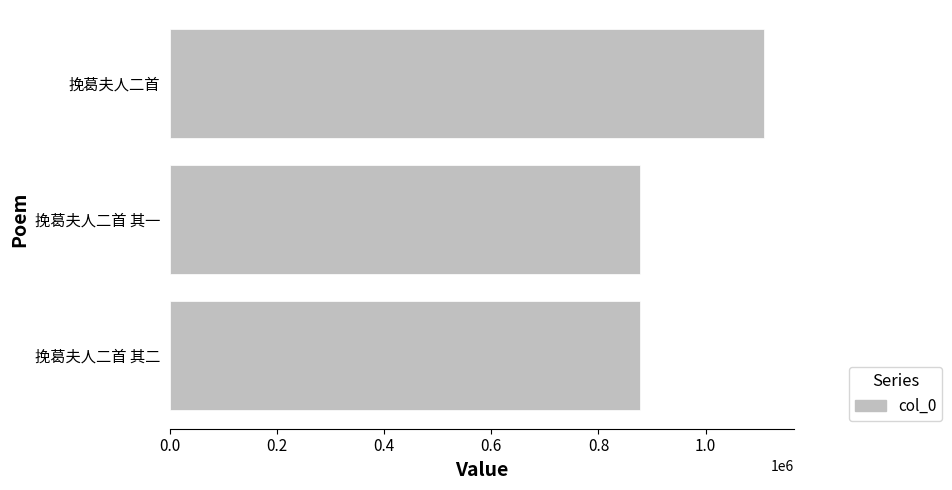

Between 挽葛夫人二首 and 挽葛夫人二首 其一, which is larger?

挽葛夫人二首